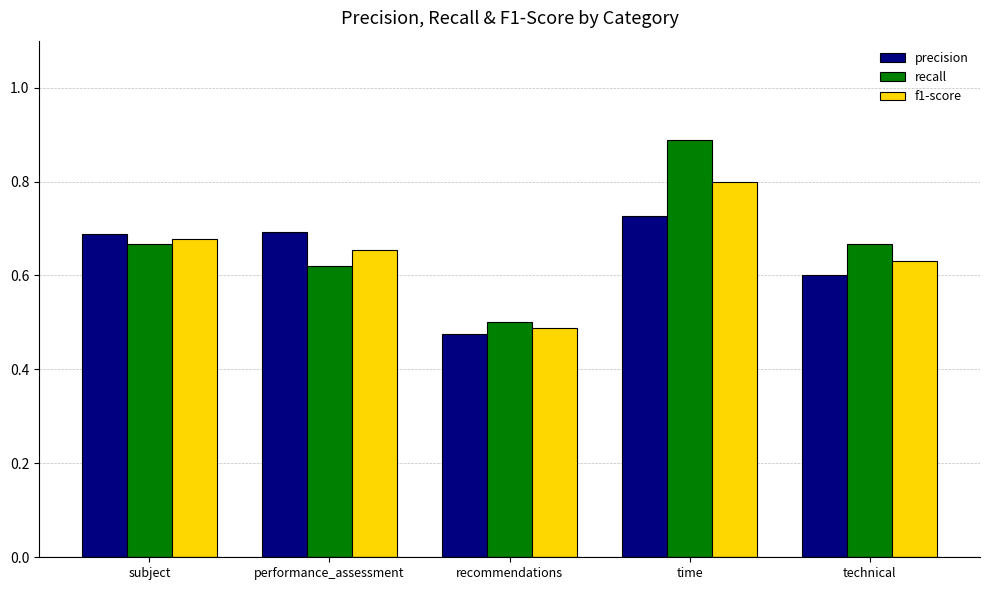

At which label does recall reach its minimum?

recommendations